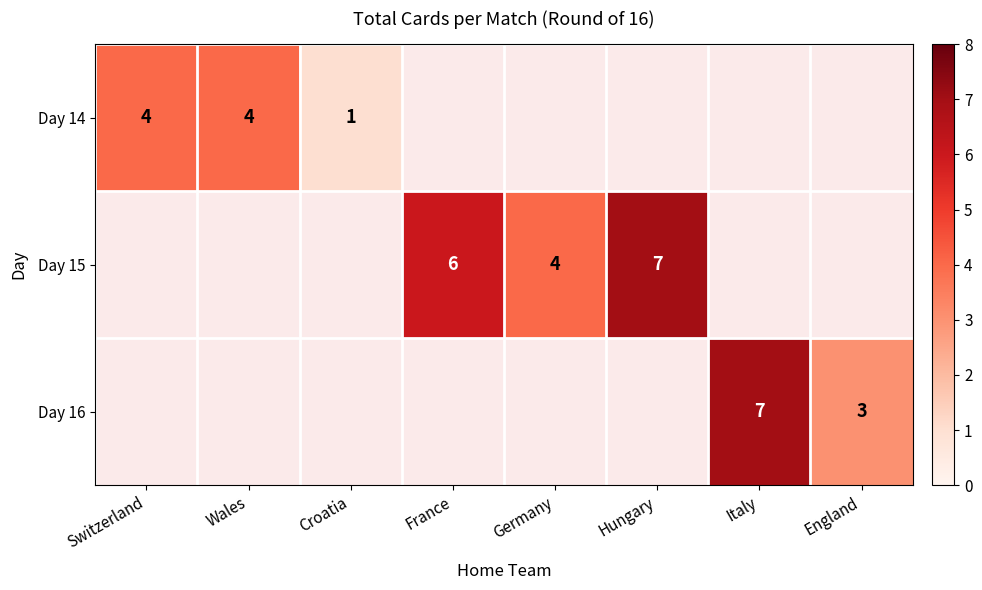

Is the value of Day 16 at England greater than the value of Day 15 at Hungary?

No